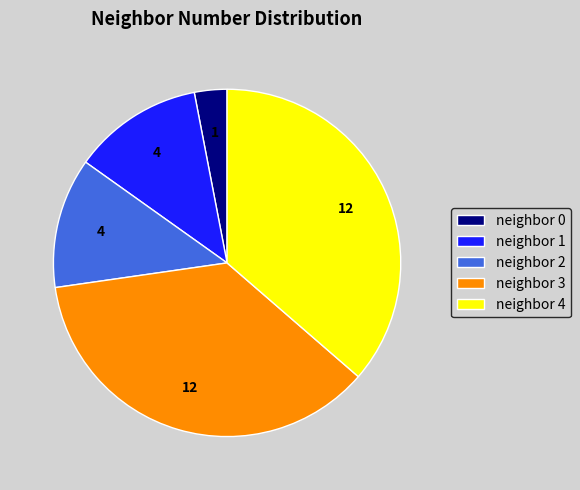

Count the number of slices in the pie.

5